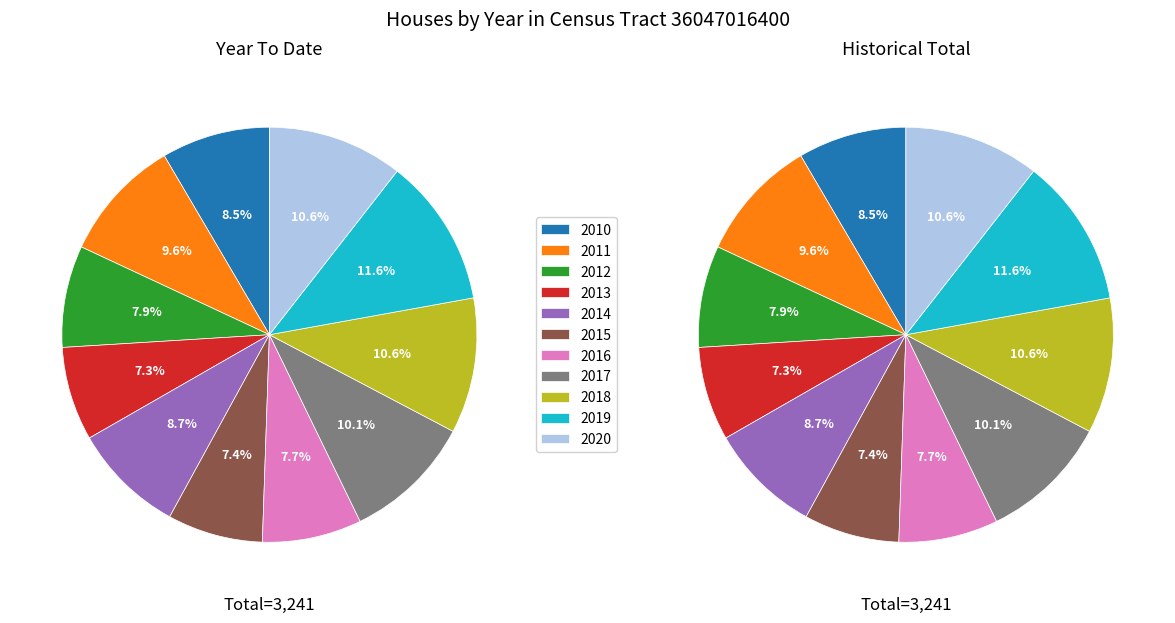

Is there a majority slice in this chart?

No